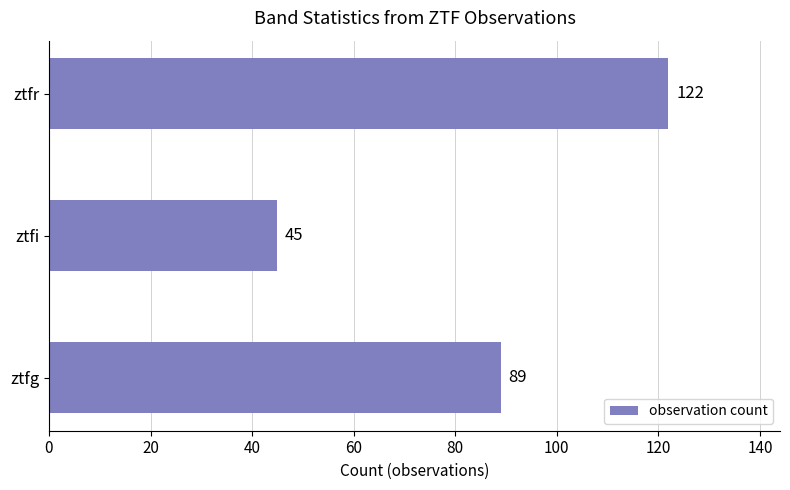

Rank the categories by value from lowest to highest.

ztfi, ztfg, ztfr